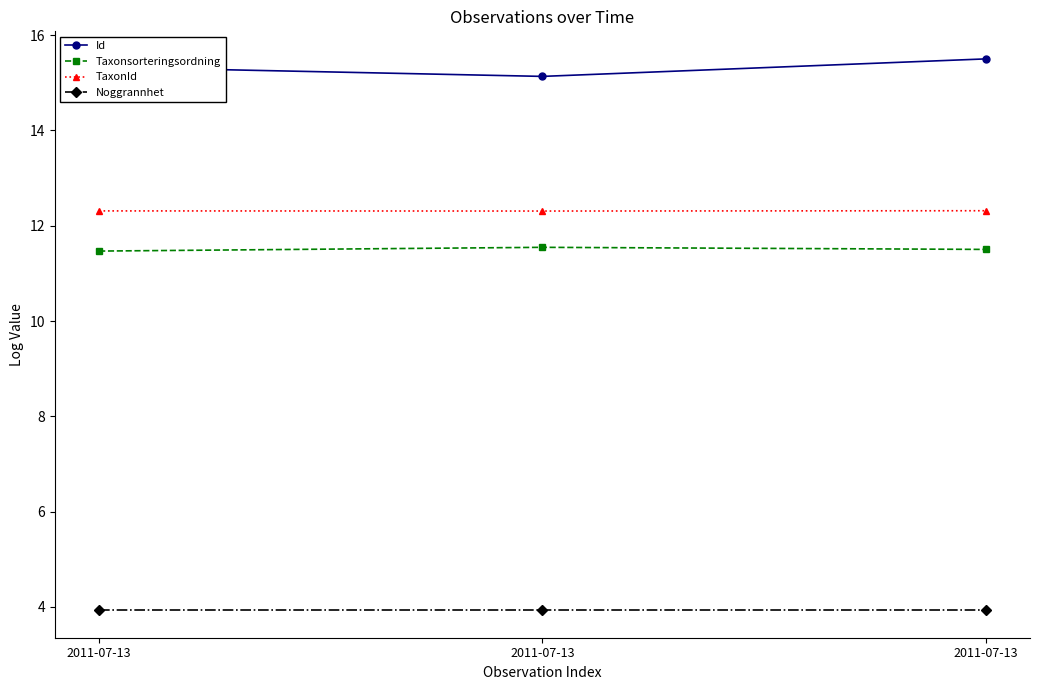

The Noggrannhet series shows 3.9 at 2011-07-13. True or false?

True